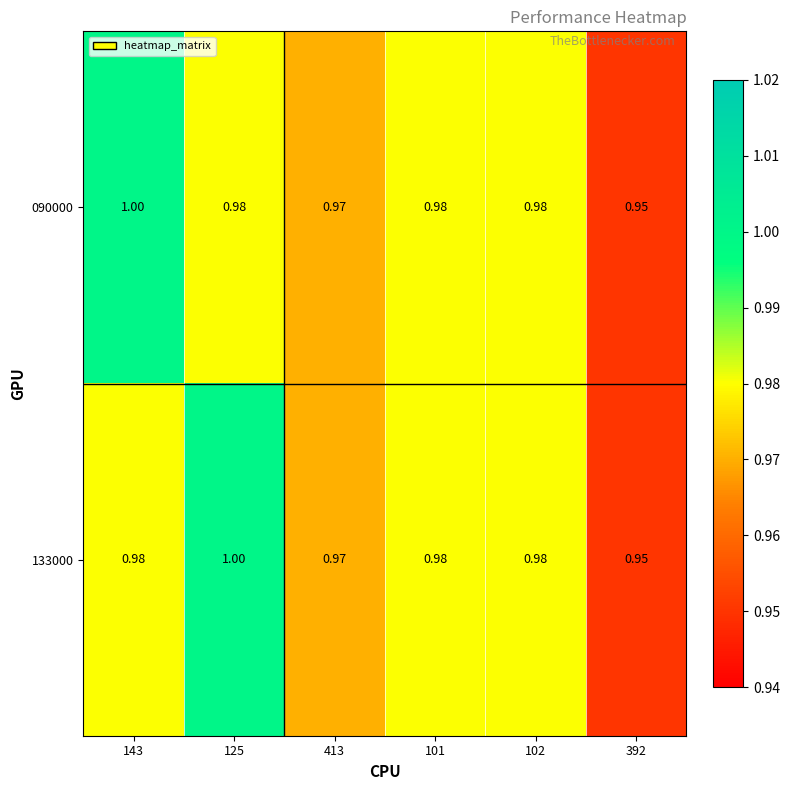

Is the value of 090000 at 101 greater than the value of 133000 at 413?

Yes